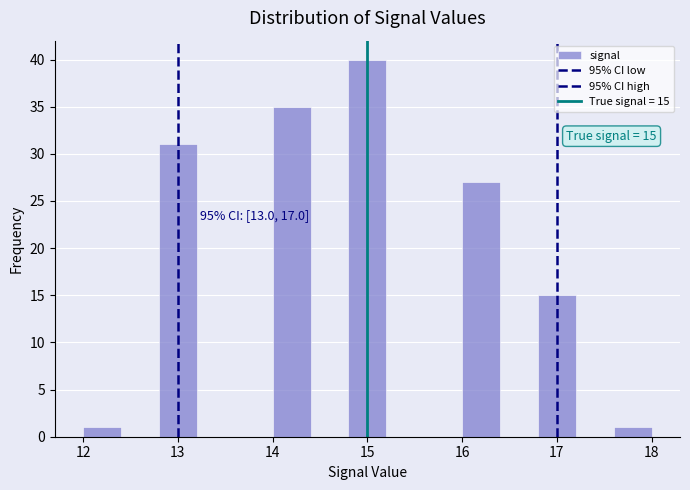

Over which range of the x-axis is the bar tallest?

14.8 to 15.2